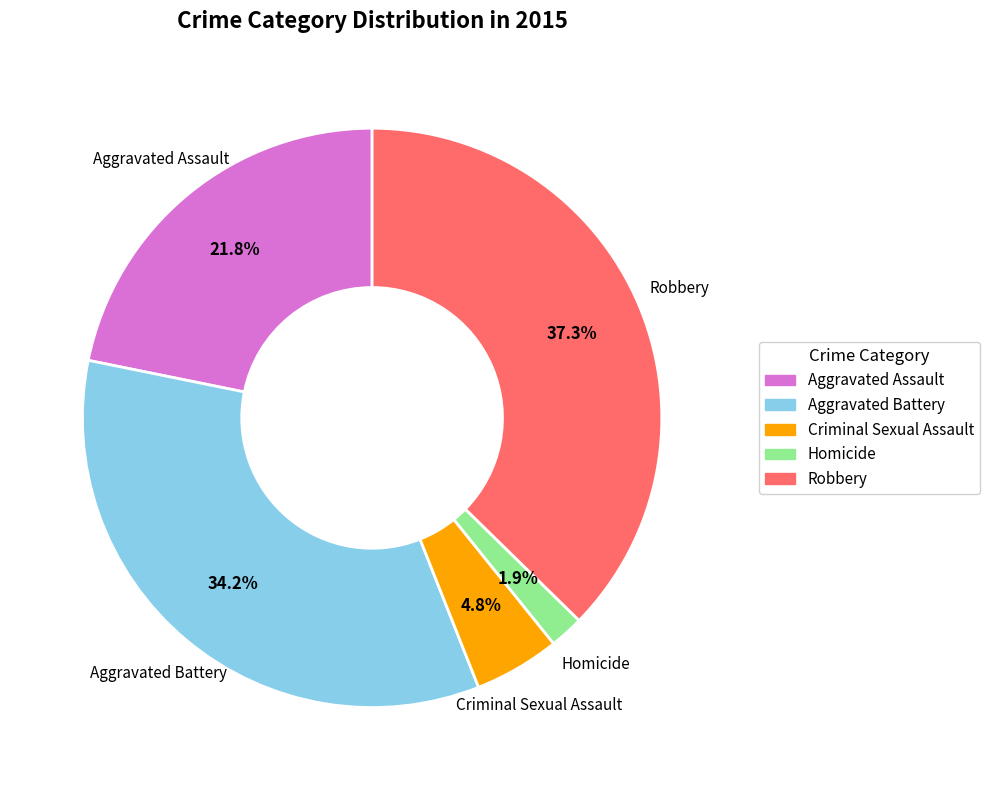

Between Aggravated Assault and Robbery, which is larger?

Robbery